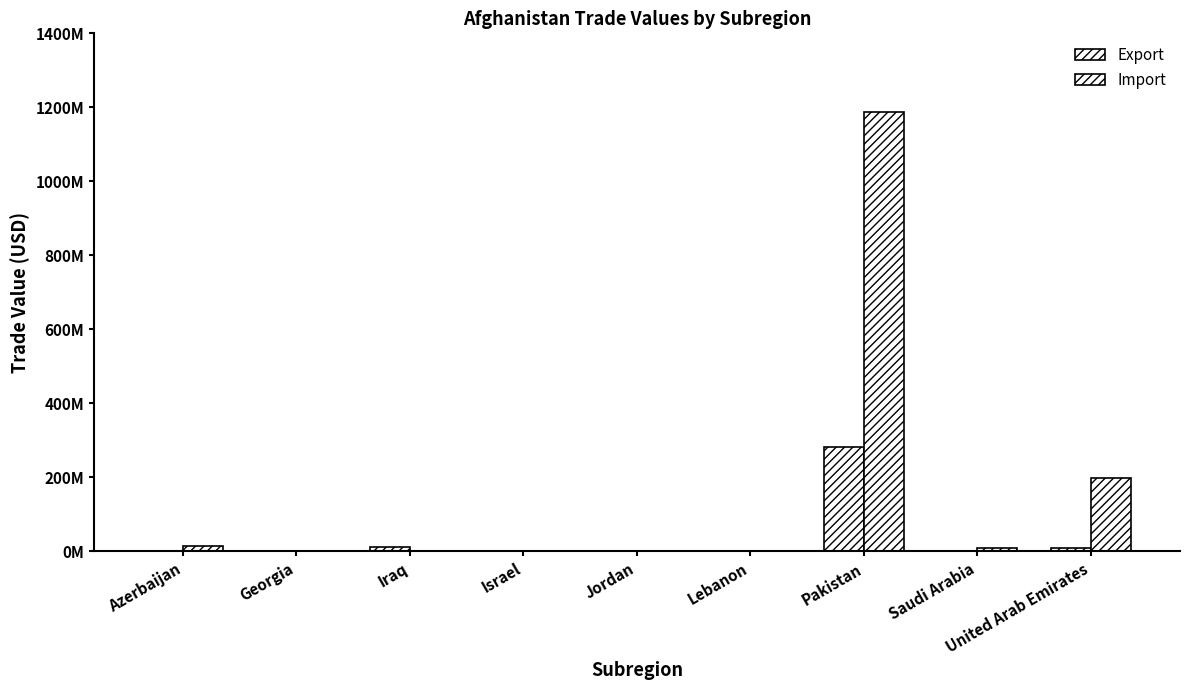

What is the value of the Export bar at the 3rd from the left?

11184770